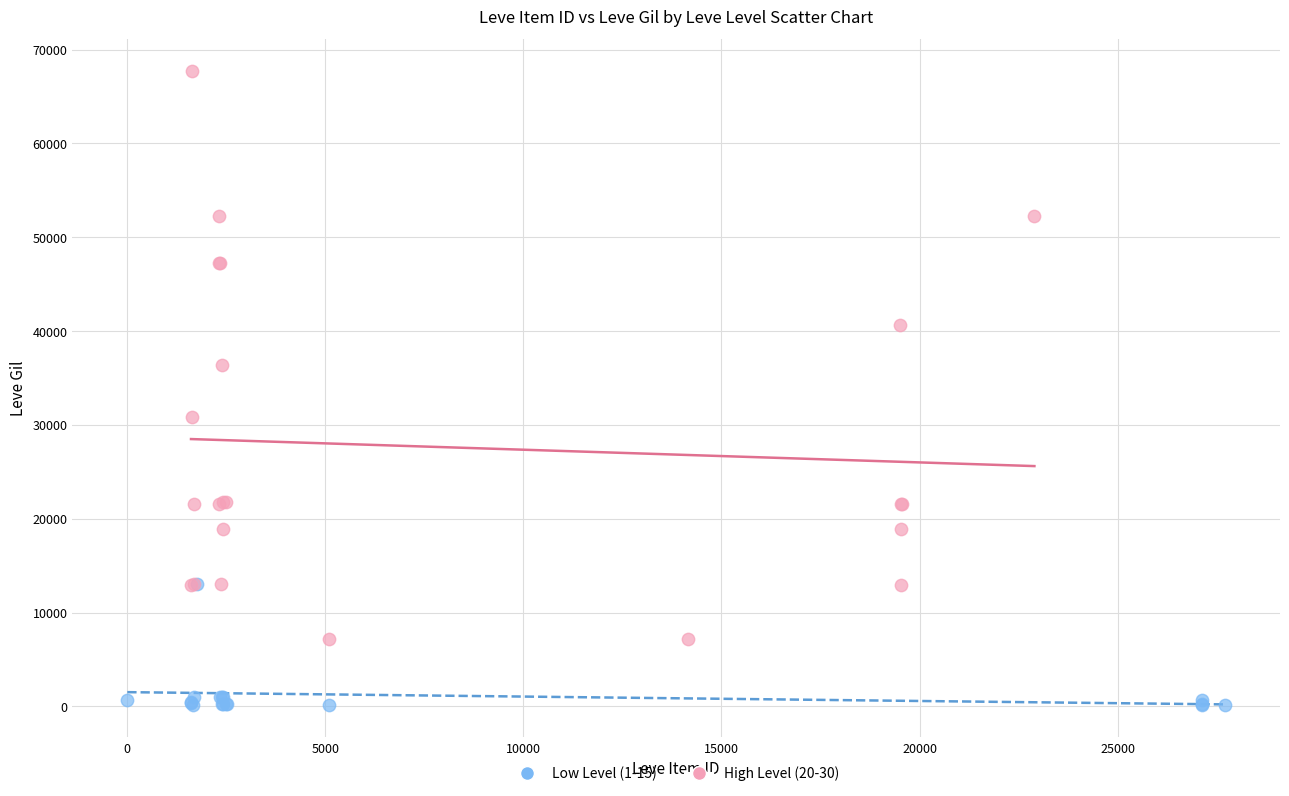

Which series reaches the minimum Y coordinate?

Low Level (1-15)